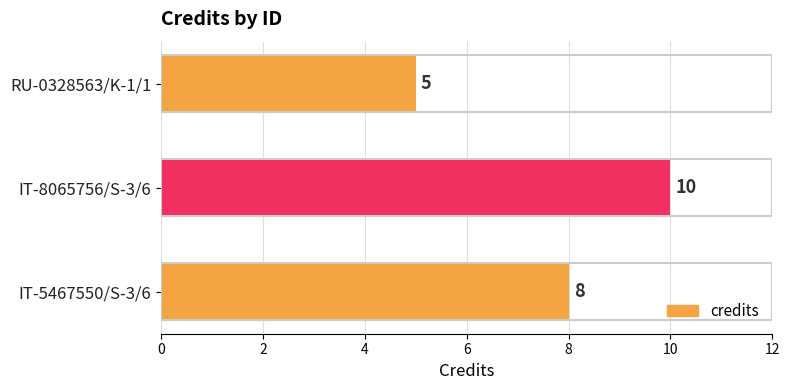

True or false: the data shows 7 at RU-0328563/K-1/1.

False